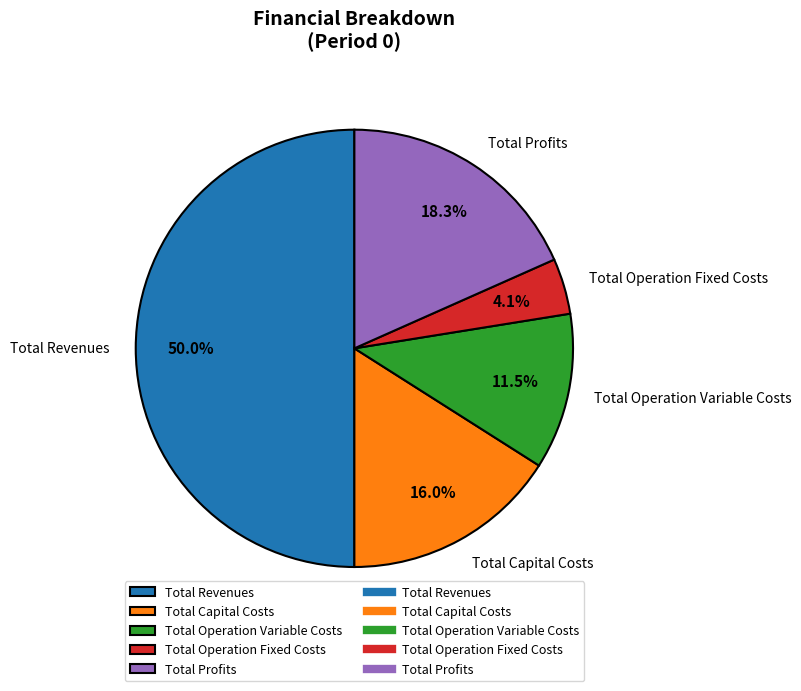

How much of the chart is everything except Total Operation Variable Costs?

88.5%